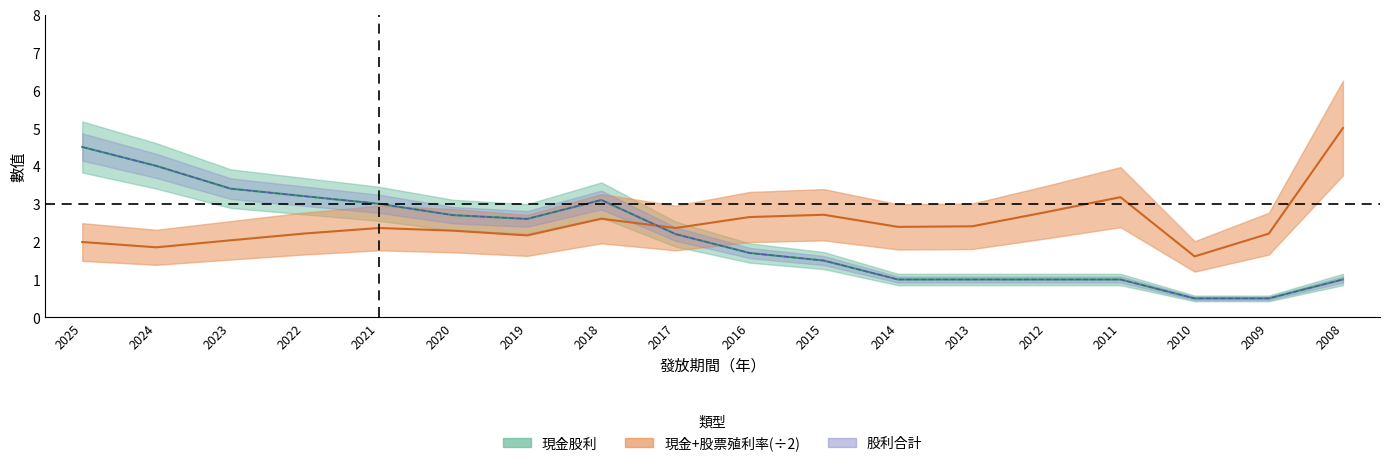

List the series in order of their peak value, highest first.

現金+股票殖利率, 現金股利, 股利合計